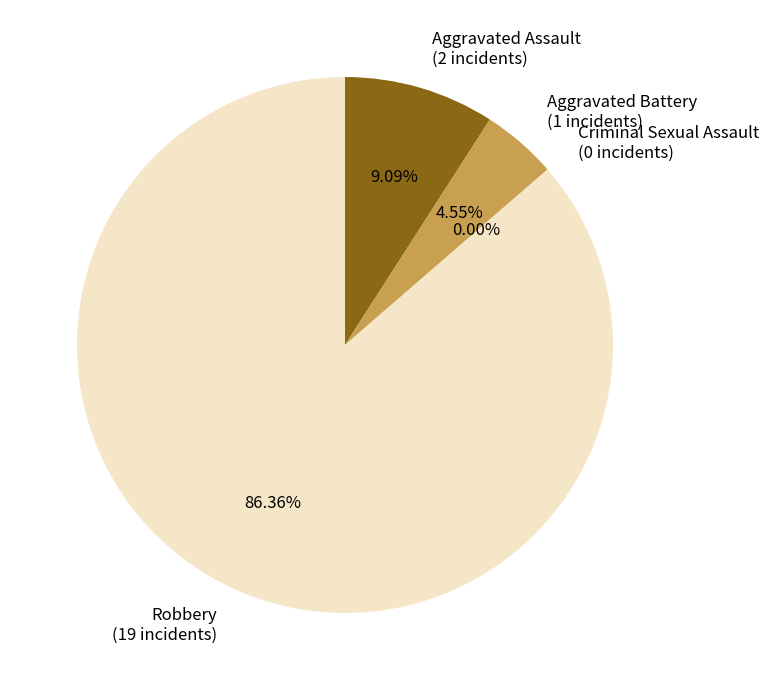

How many segments does this pie chart have?

4